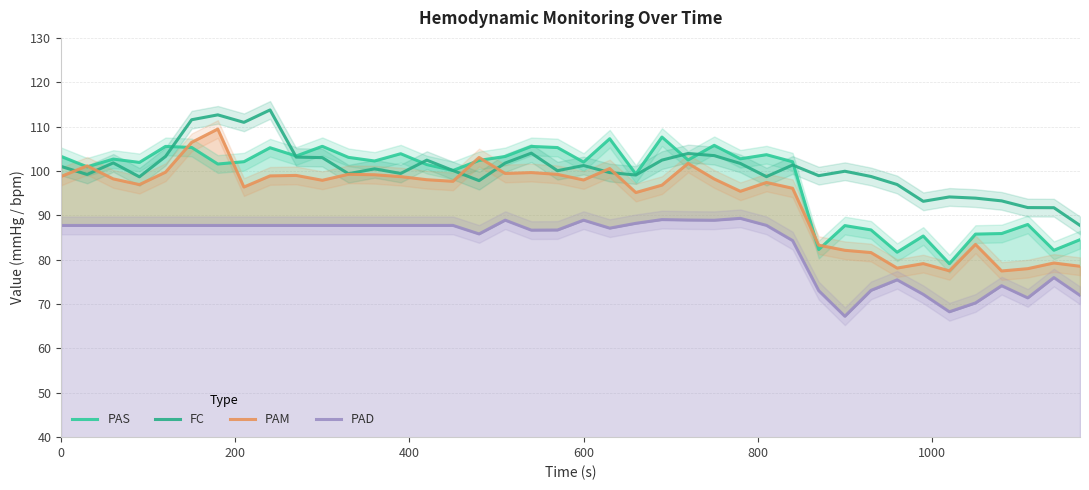

How many data points in FC are less than 100?

19